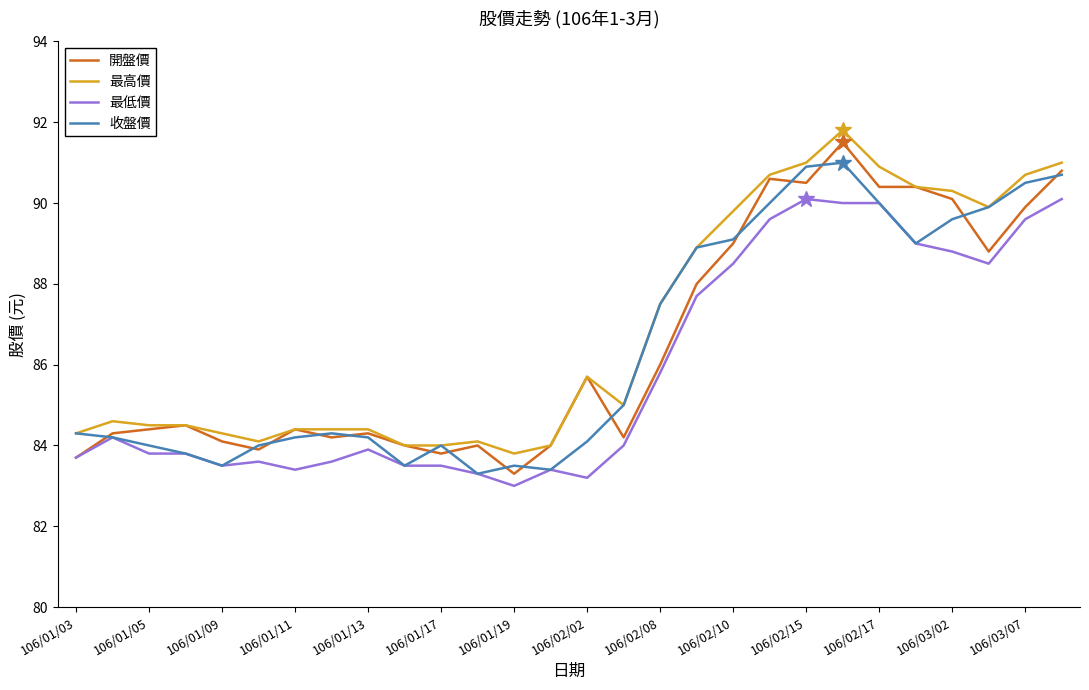

True or false: 最低價 and 最高價 cross at least once.

False